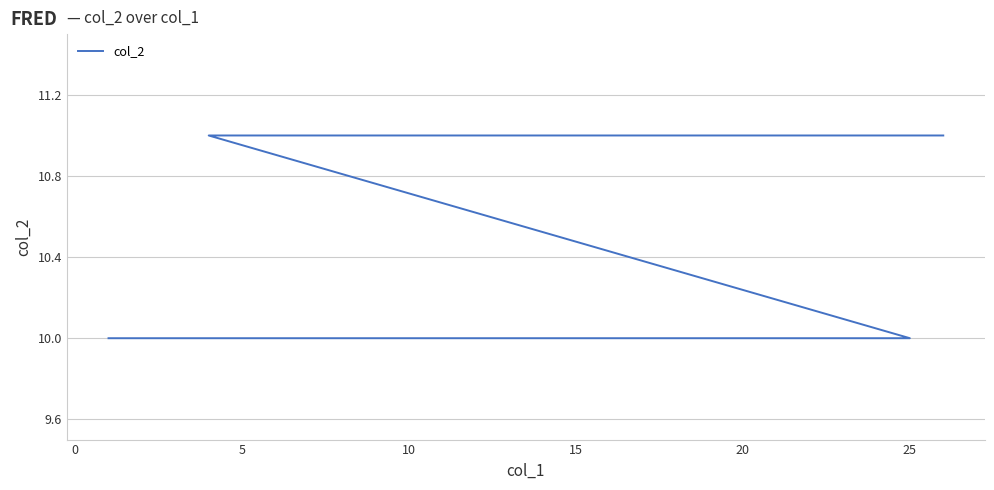

Which has a higher value, 25 or 15?

15